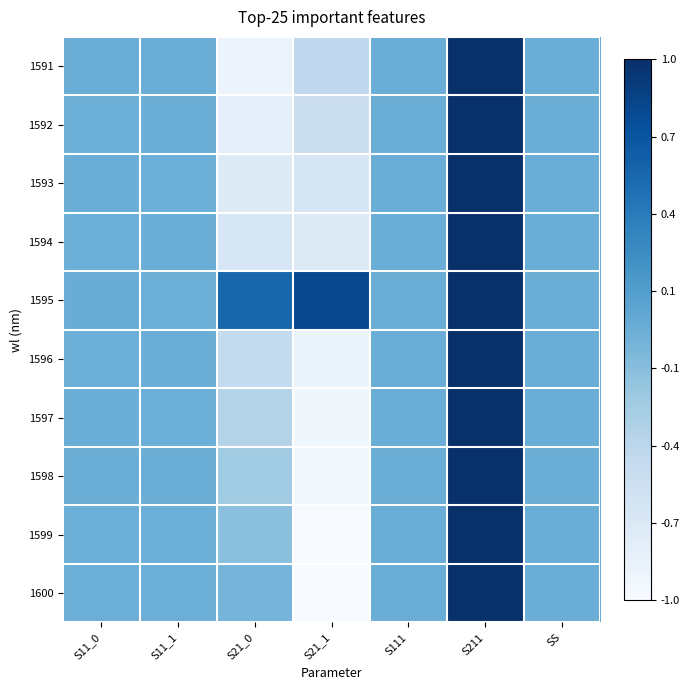

Reading left to right, extract all data points from this chart.

1591: S11_0=0.0	S11_1=0.0	S21_0=-0.9	S21_1=-0.5	S111=0.0	S211=1.0	SS=0.0
1592: S11_0=-0.0	S11_1=0.0	S21_0=-0.8	S21_1=-0.6	S111=0.0	S211=1.0	SS=0.0
1593: S11_0=0.0	S11_1=-0.0	S21_0=-0.8	S21_1=-0.7	S111=0.0	S211=1.0	SS=0.0
1594: S11_0=-0.0	S11_1=0.0	S21_0=-0.7	S21_1=-0.7	S111=0.0	S211=1.0	SS=0.0
1595: S11_0=0.0	S11_1=-0.0	S21_0=0.6	S21_1=0.8	S111=0.0	S211=1.0	SS=0.0
1596: S11_0=-0.0	S11_1=0.0	S21_0=-0.5	S21_1=-0.9	S111=0.0	S211=1.0	SS=0.0
1597: S11_0=0.0	S11_1=-0.0	S21_0=-0.4	S21_1=-0.9	S111=0.0	S211=1.0	SS=0.0
1598: S11_0=0.0	S11_1=0.0	S21_0=-0.3	S21_1=-1.0	S111=0.0	S211=1.0	SS=0.0
1599: S11_0=-0.0	S11_1=-0.0	S21_0=-0.2	S21_1=-1.0	S111=0.0	S211=1.0	SS=0.0
1600: S11_0=-0.0	S11_1=-0.0	S21_0=-0.0	S21_1=-1.0	S111=0.0	S211=1.0	SS=0.0